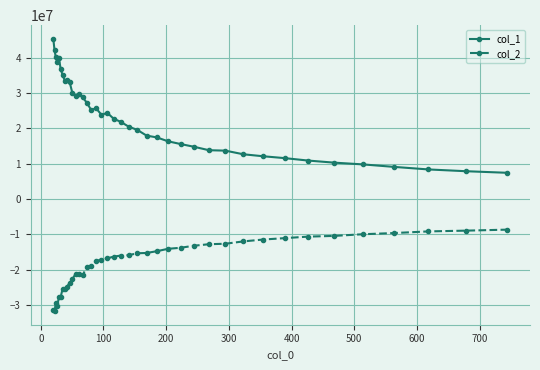

True or false: col_1 and col_2 cross at least once.

False